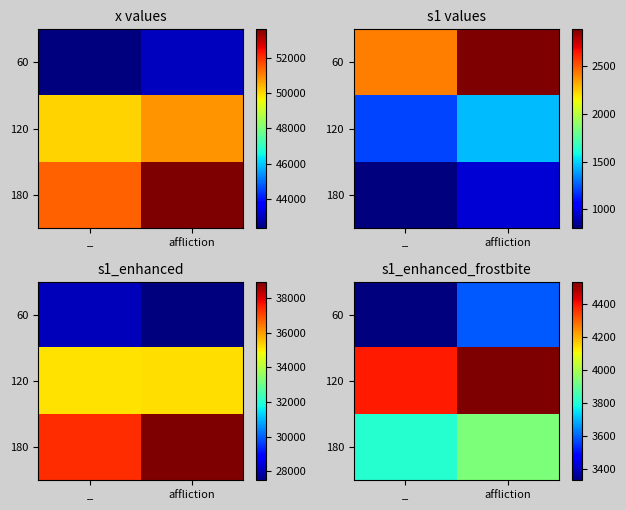

What is the sum of all 120 values?

8921